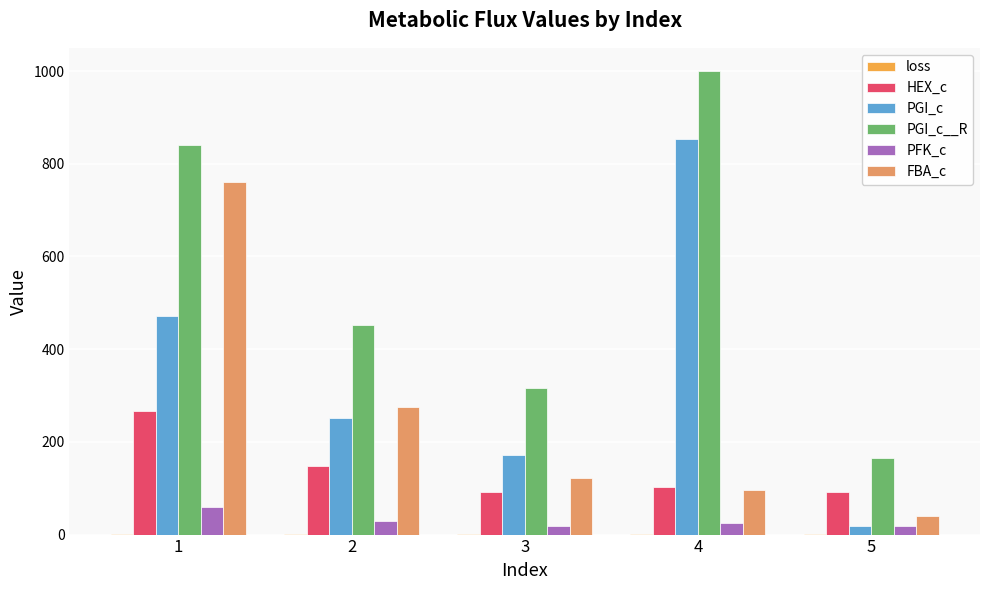

How many values in the FBA_c series exceed 121?

3